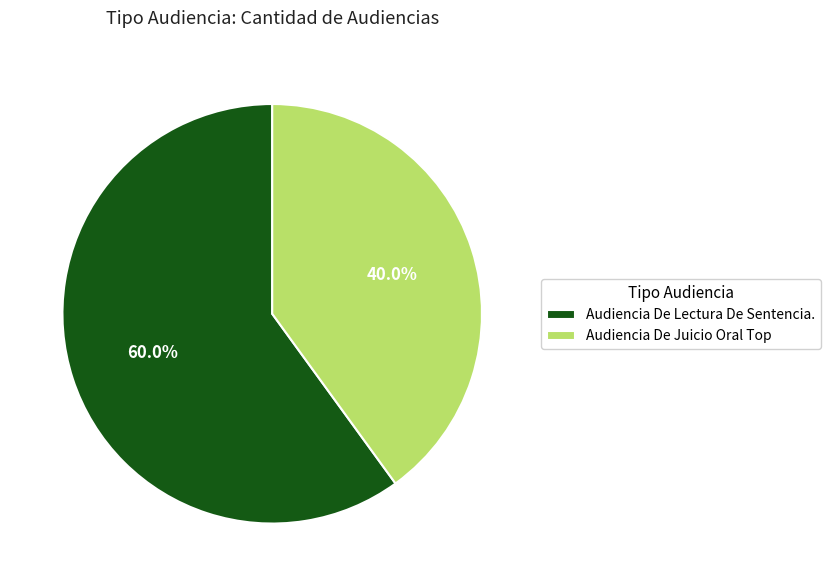

The Audiencia De Lectura De Sentencia. slice represents 60% of the pie. True or false?

True